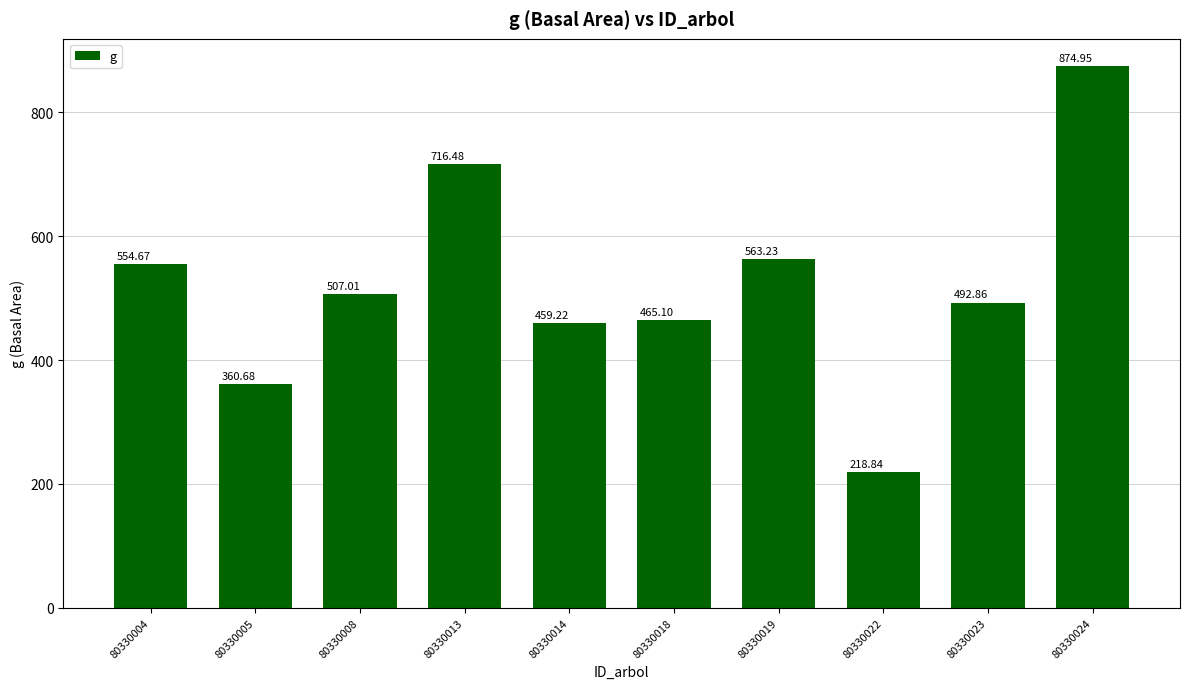

Rank the categories by value from lowest to highest.

80330022, 80330005, 80330014, 80330018, 80330023, 80330008, 80330004, 80330019, 80330013, 80330024